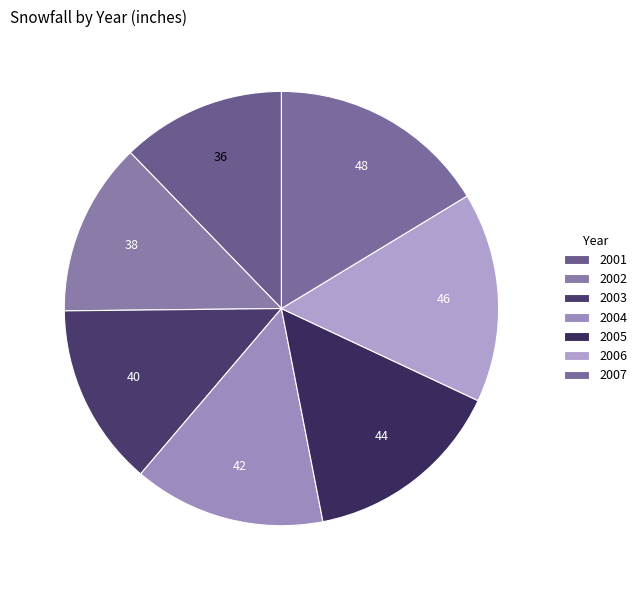

Rank the categories by value from lowest to highest.

2001, 2002, 2003, 2004, 2005, 2006, 2007